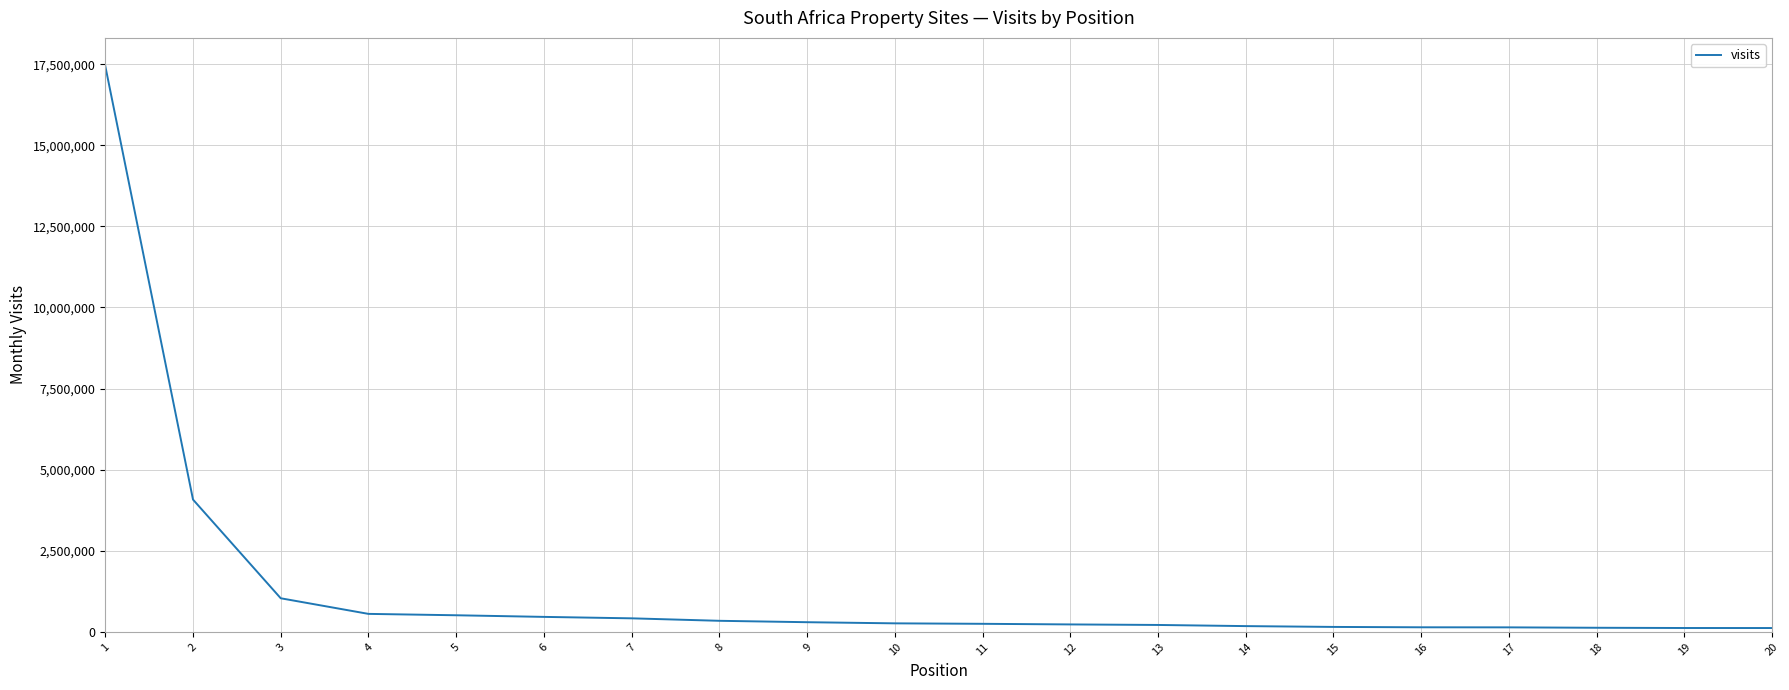

What is the maximum value shown in the chart?

17443000